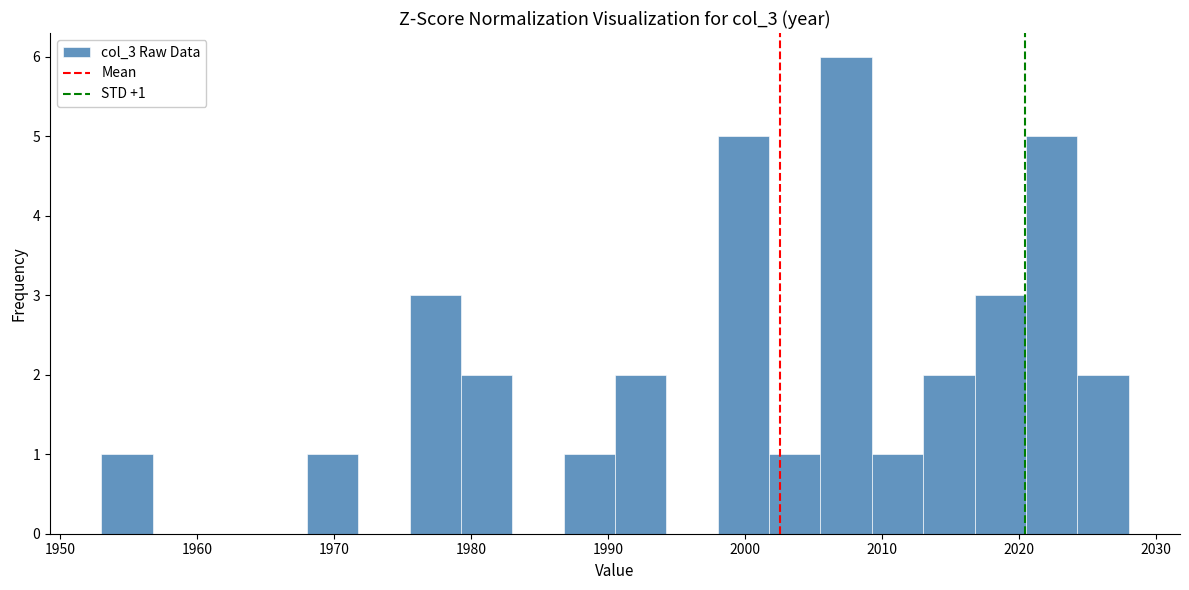

Read against the x-axis, roughly where is the centre of the tallest bar?

2007